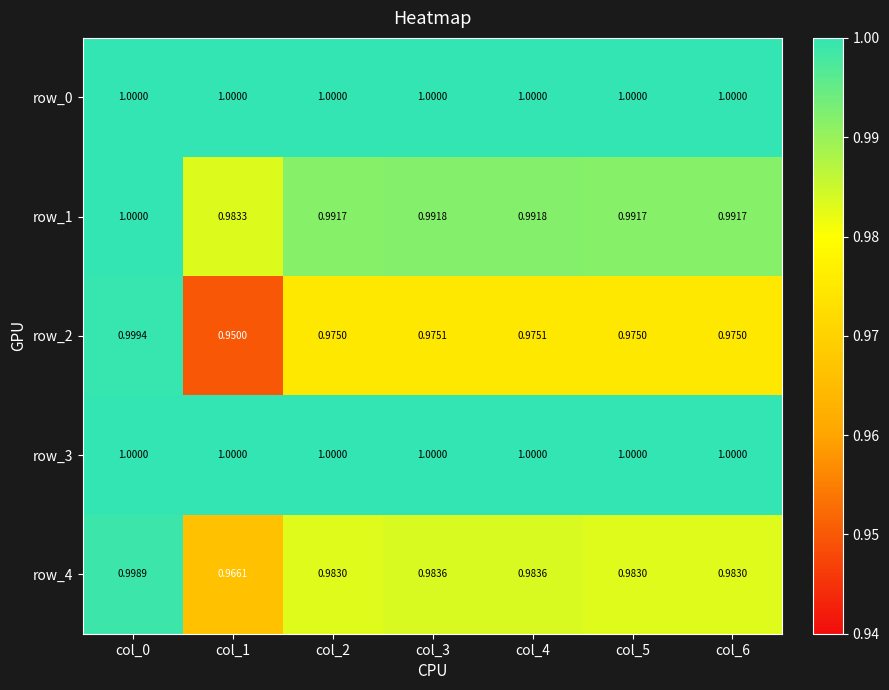

True or false: row_3 has a value of 0.5 at col_6.

False